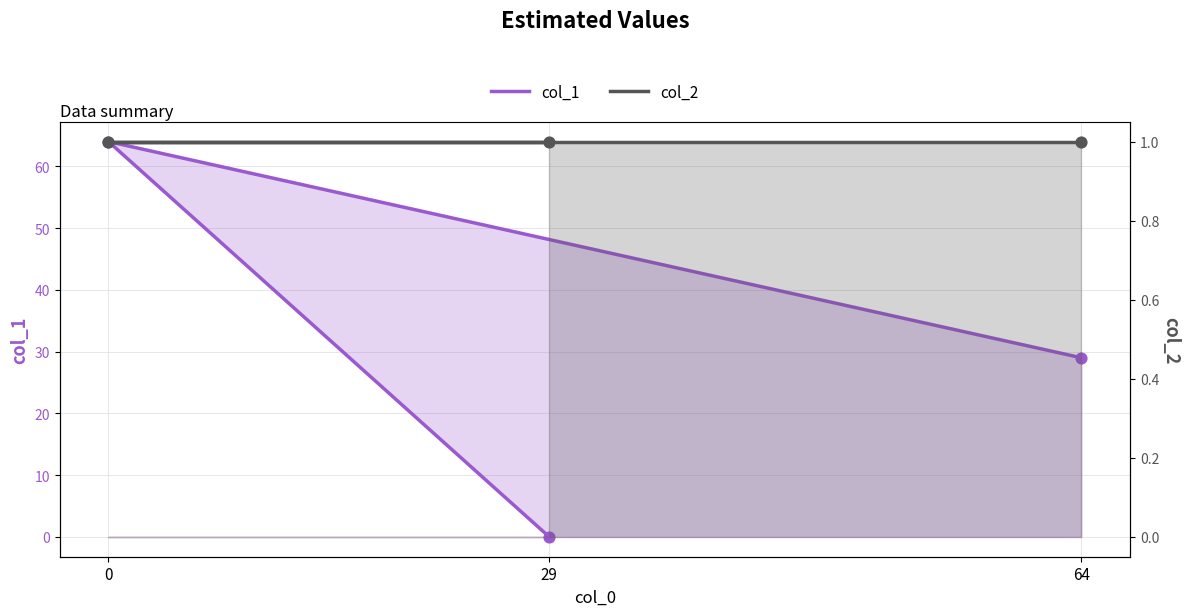

Which series contains the lowest Y value?

col_1